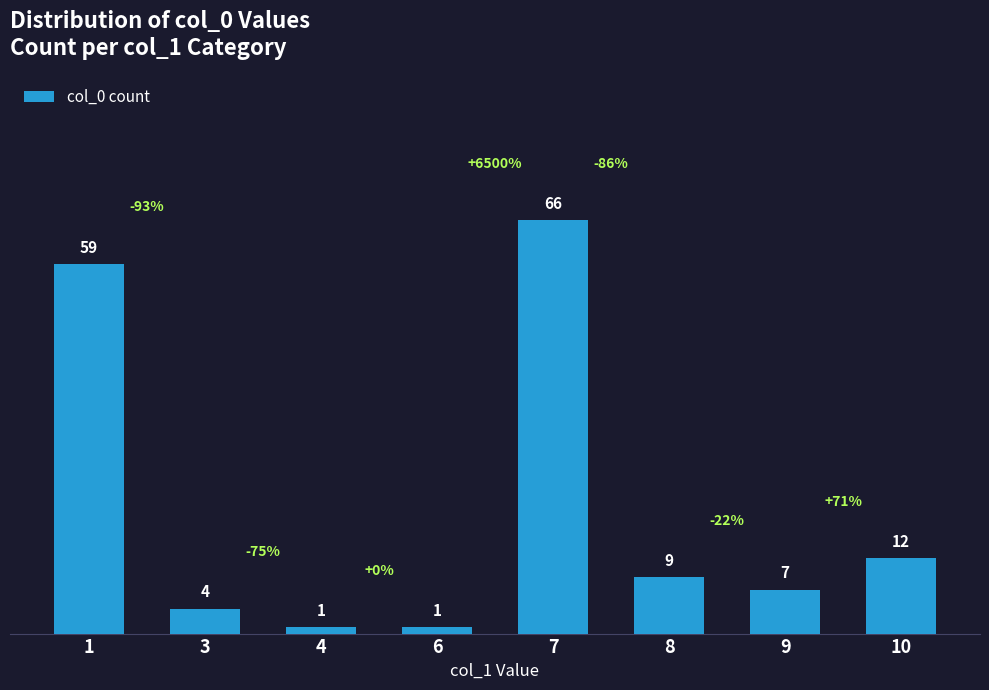

What is the change in value from 3 to 4?

-3